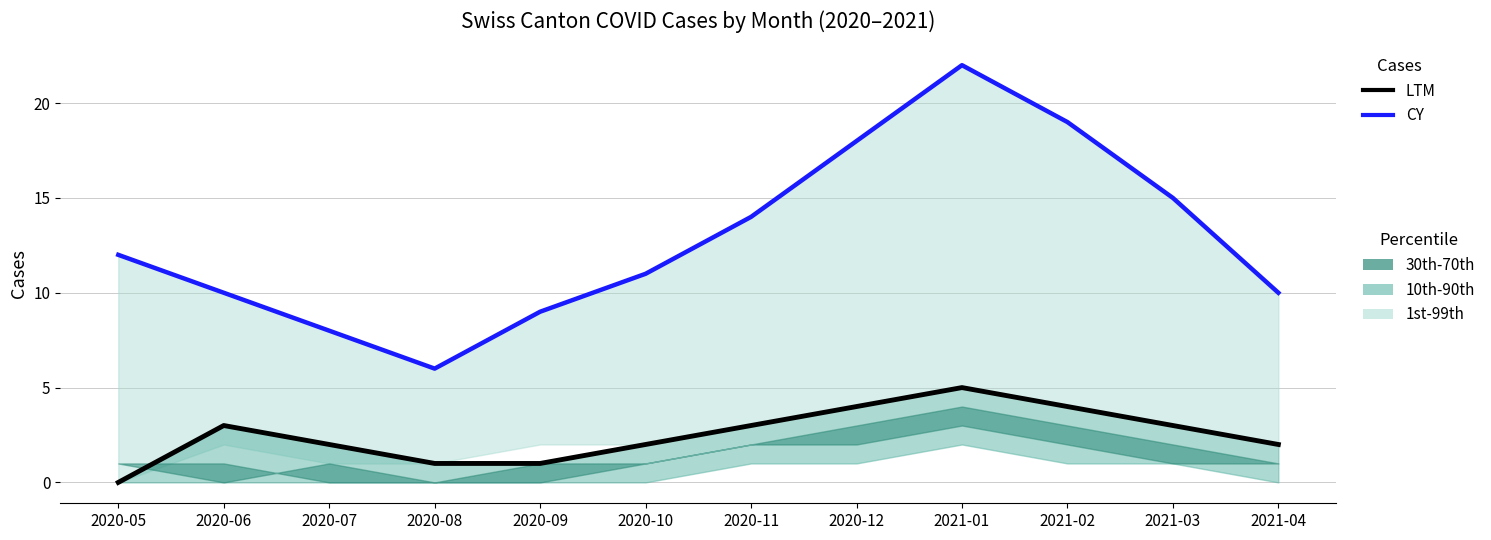

True or false: LTM and CY intersect in this chart.

False